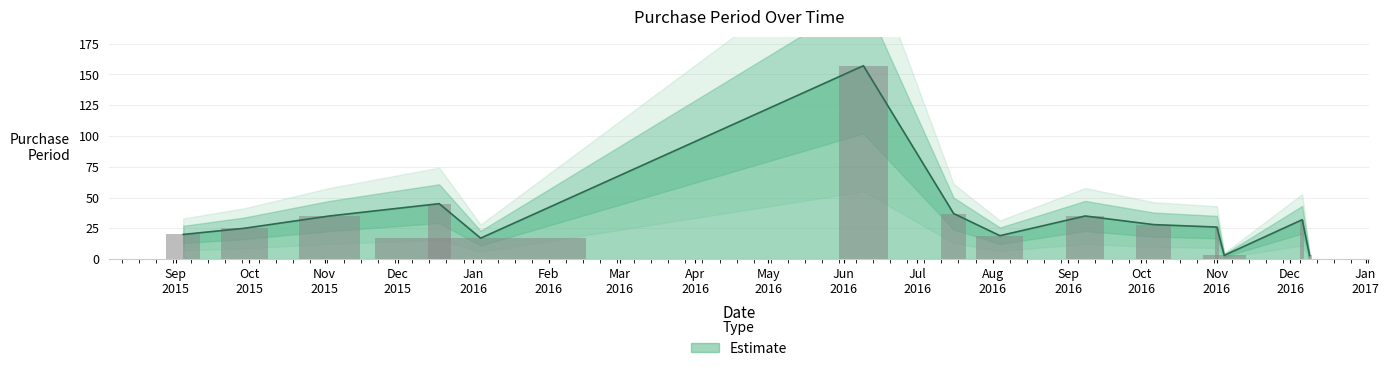

Rank the categories by value from highest to lowest.

2016-06-09, 2015-12-18, 2016-07-16, 2015-11-03, 2016-09-08, 2016-12-06, 2016-10-06, 2016-11-01, 2015-09-29, 2015-09-04, 2016-08-04, 2016-01-04, 2016-11-04, 2016-12-09